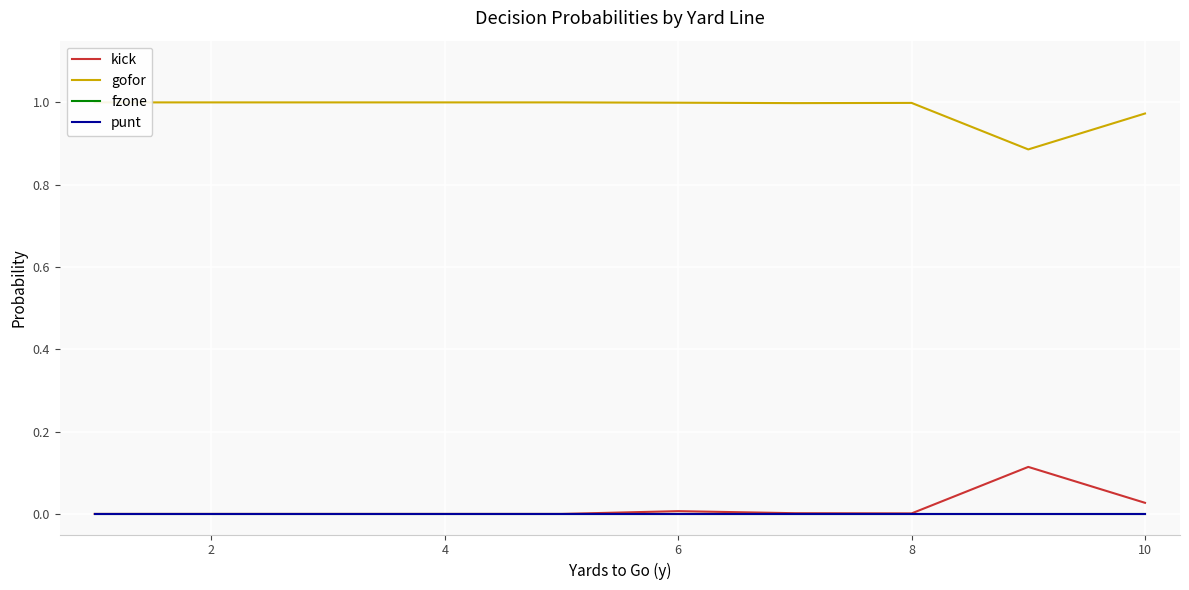

What is the total value across all series at 2?

1.0